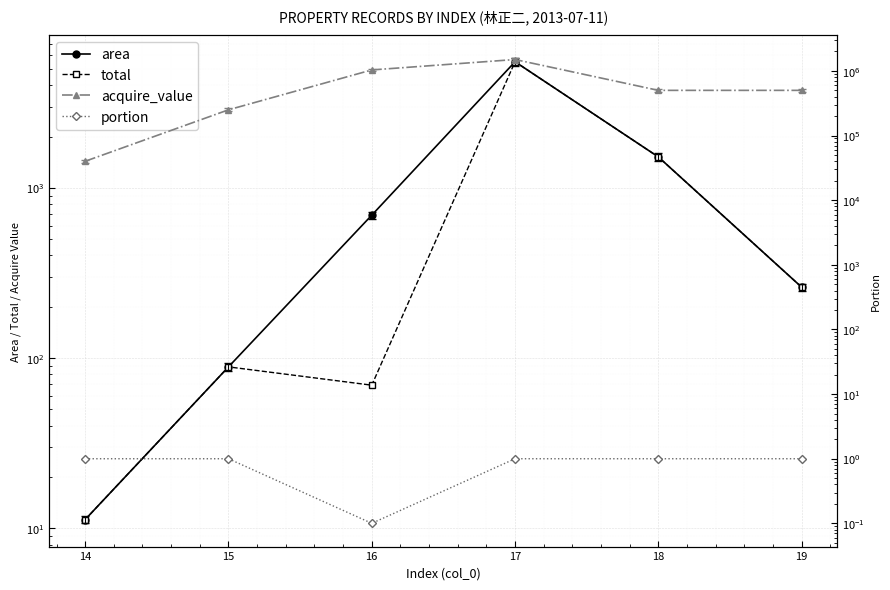

What is the average value of the acquire_value series?

637500.0